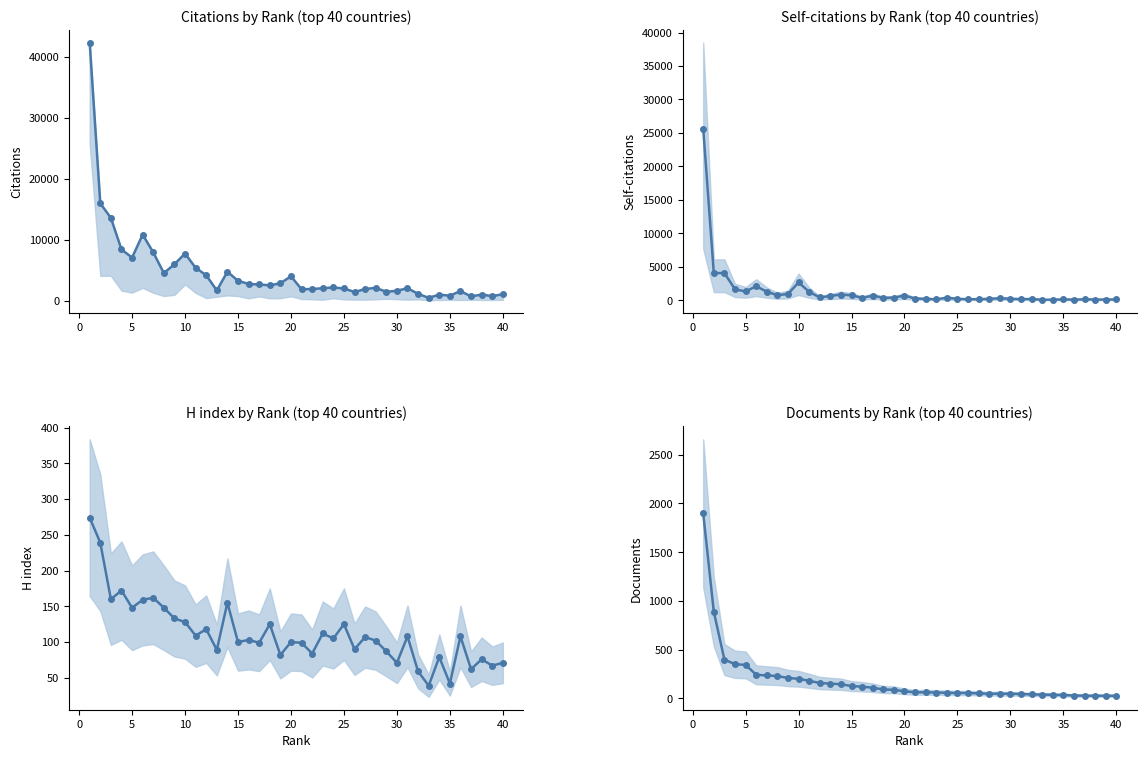

How many data points does each series have?

40